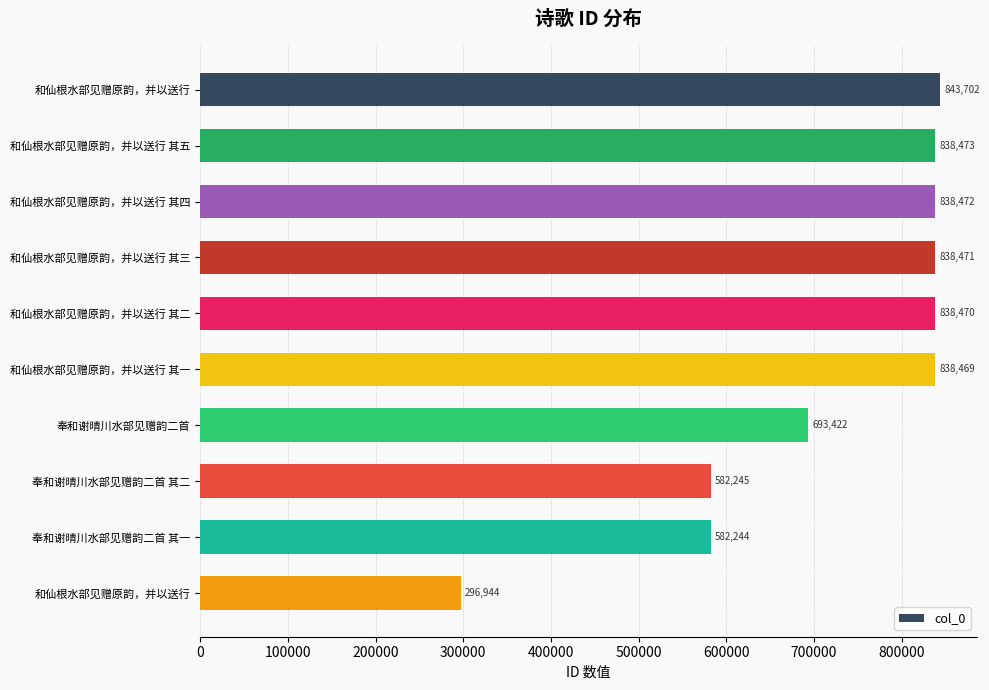

How many bars are there in total?

10